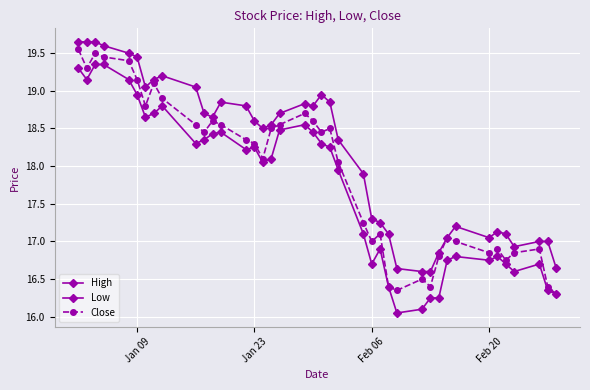

Does the chart have visible grid lines?

Yes